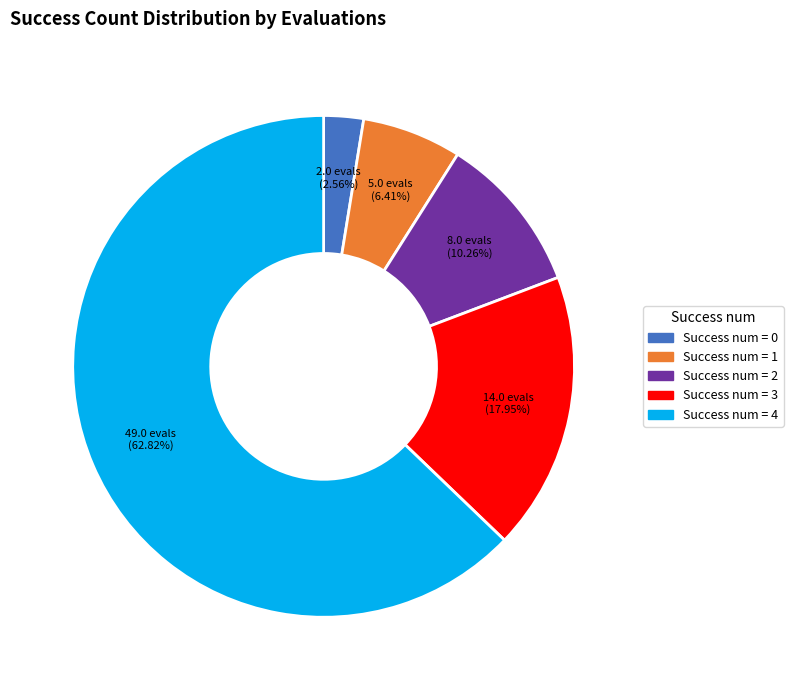

Is there a majority slice in this chart?

Yes